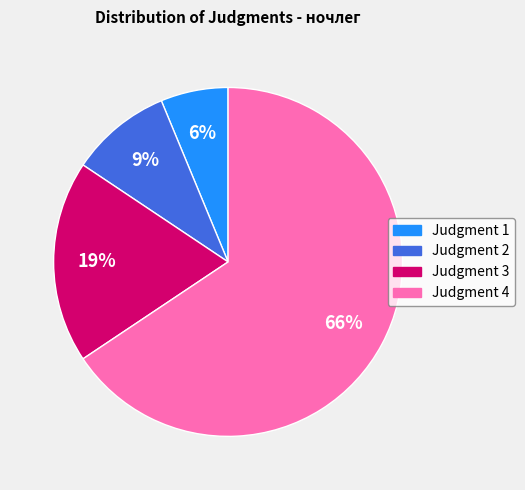

Is there a majority slice in this chart?

Yes